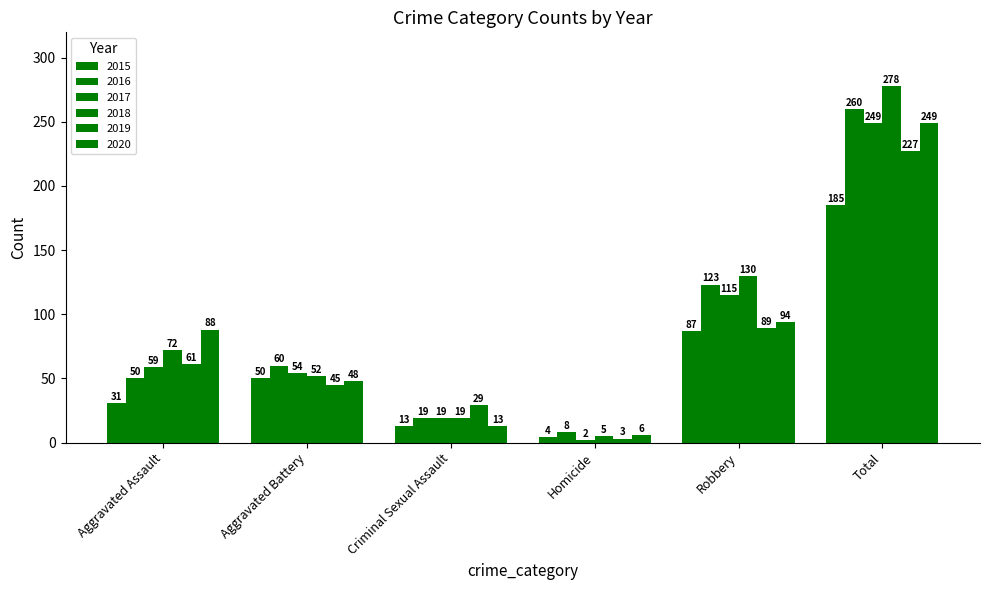

What is the greatest value displayed?

278